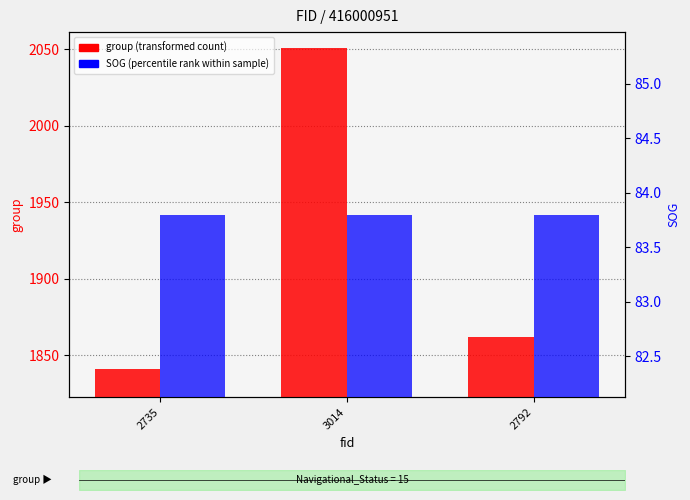

At which label does SOG (percentile rank within sample) reach its minimum?

2735